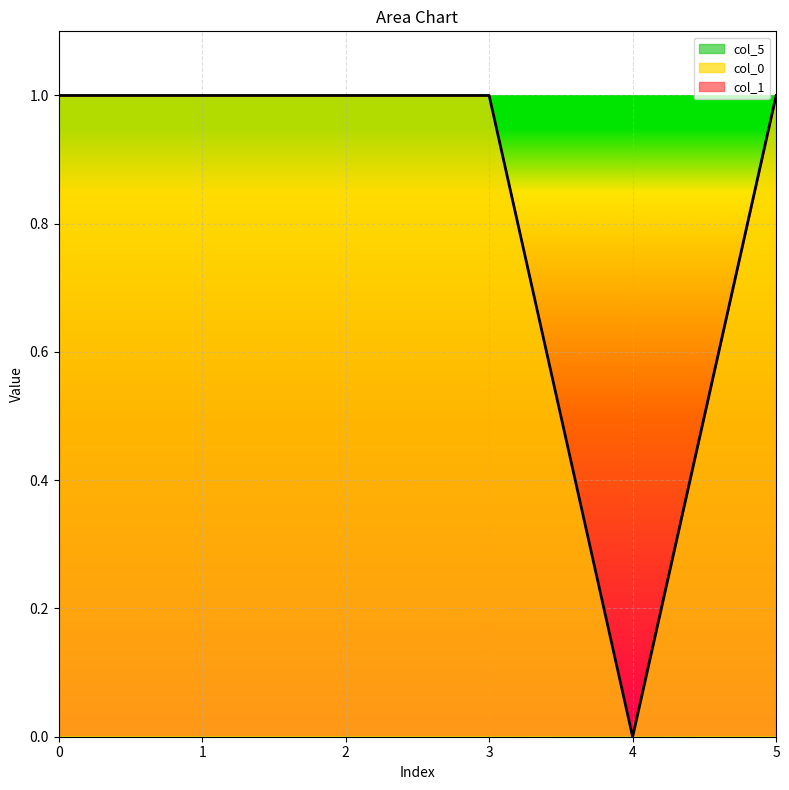

True or false: col_1 and col_0 intersect in this chart.

False